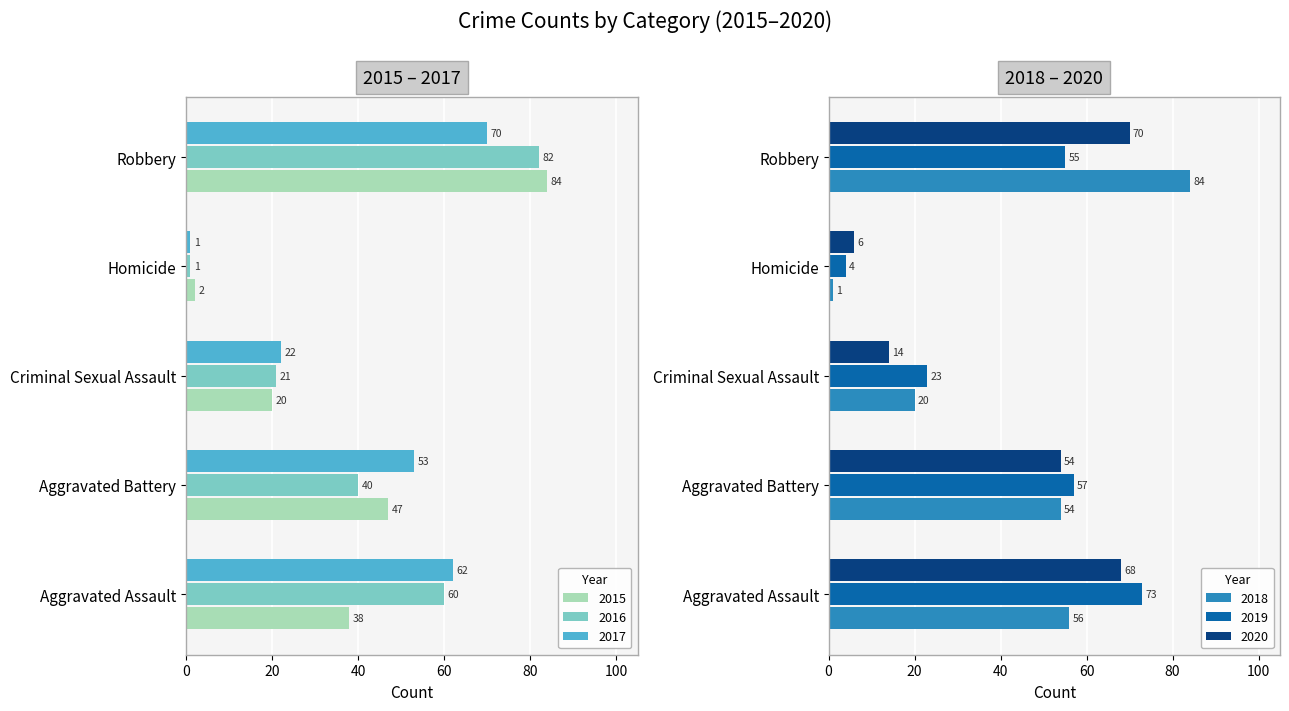

What is the difference between the maximum and minimum values in the 2017 series?

69